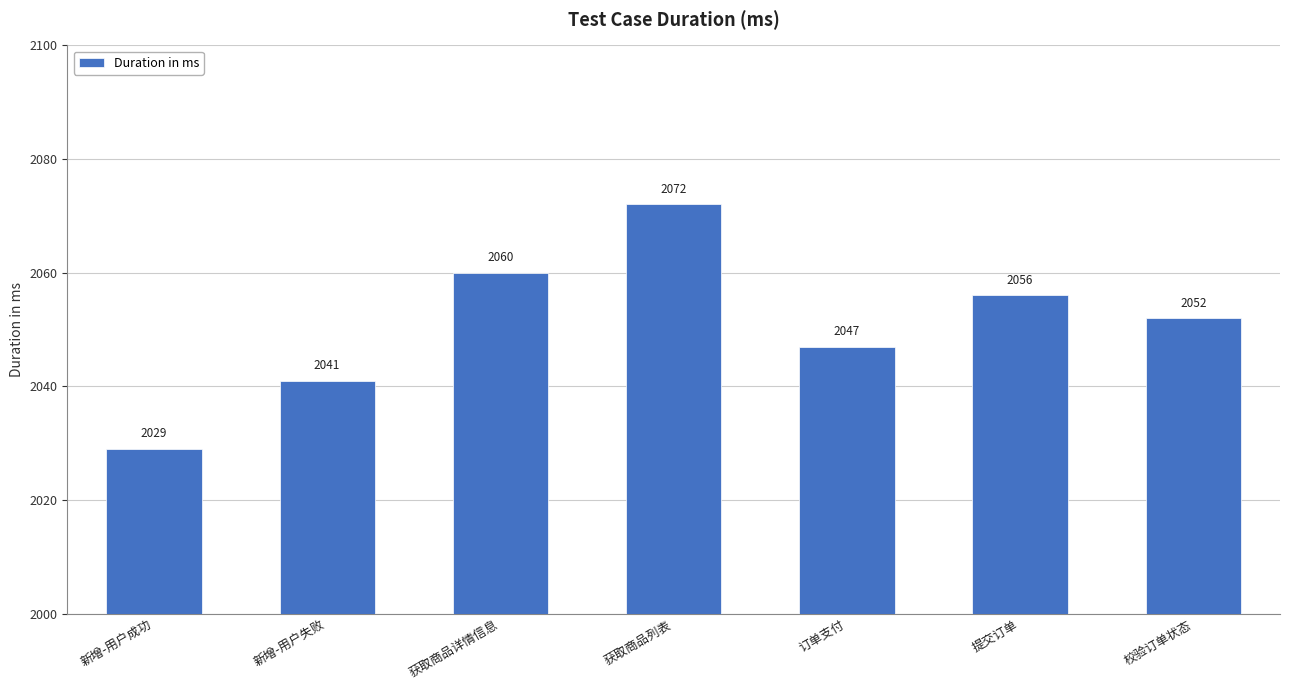

How many bars are there in total?

7